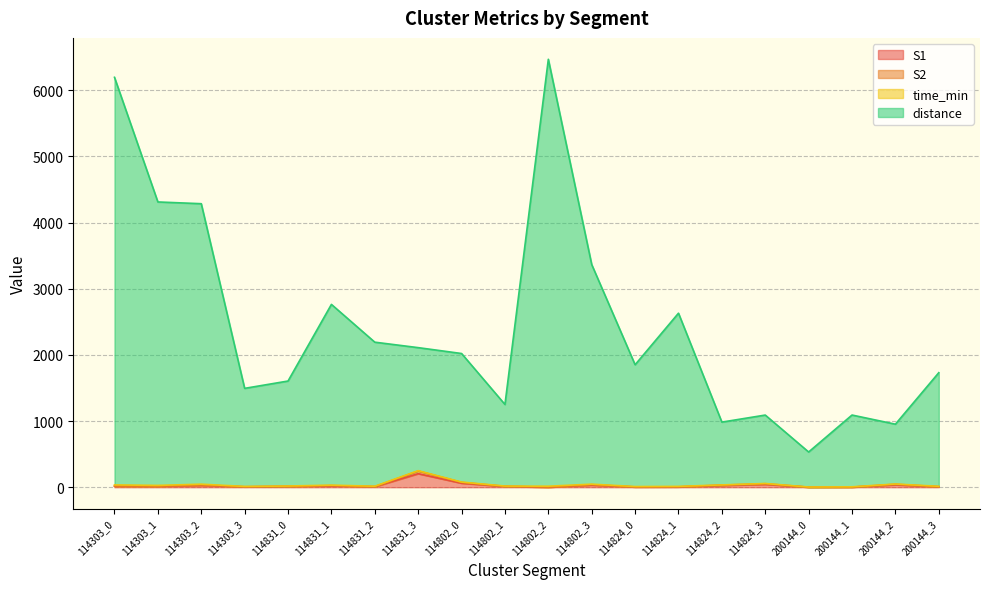

In S2, how many points are higher than both neighbors (excluding endpoints)?

6